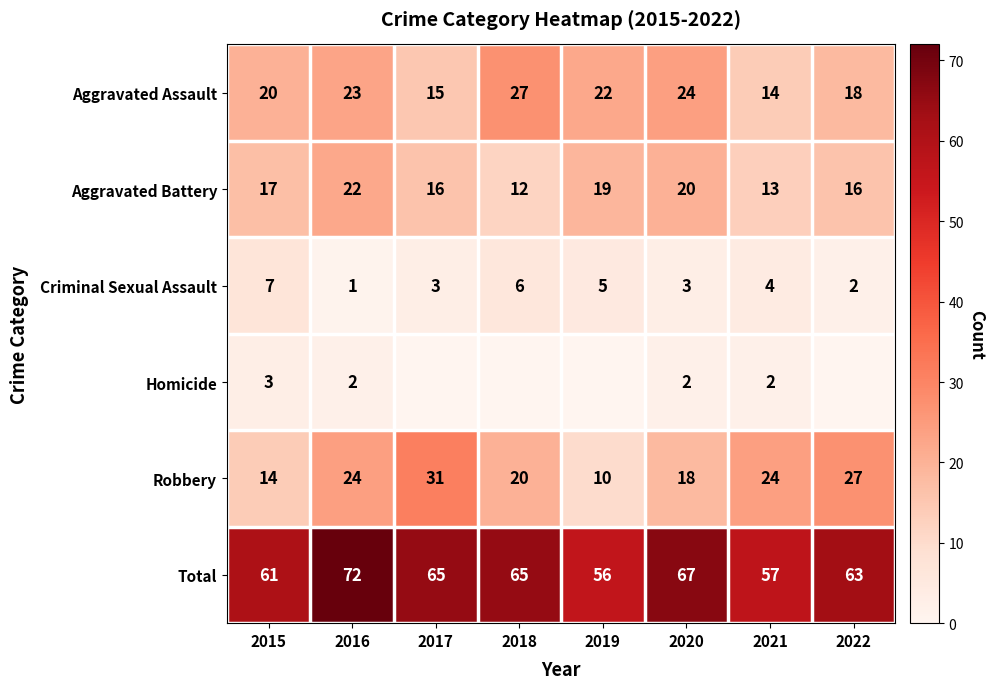

At which category is the sum across all series the highest?

2016